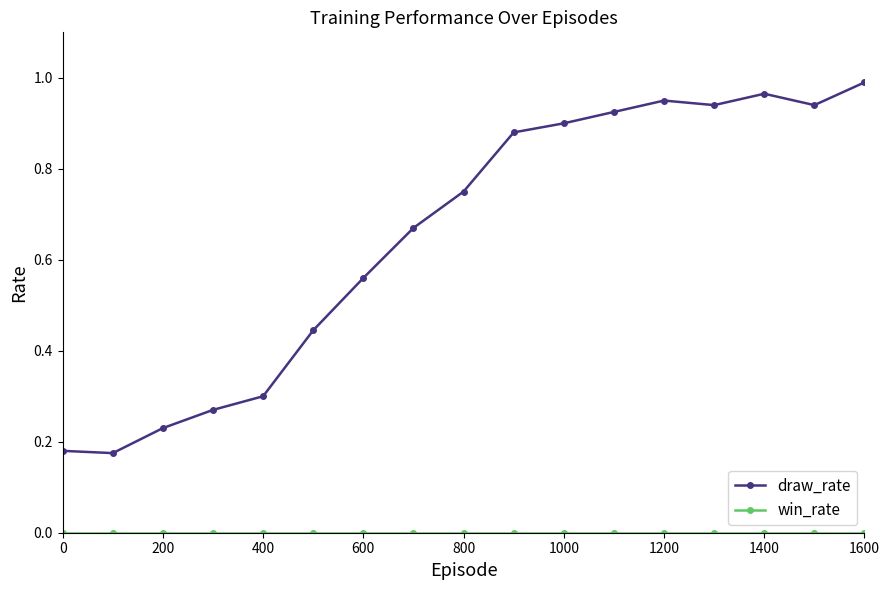

Which series has the largest range (max minus min)?

draw_rate